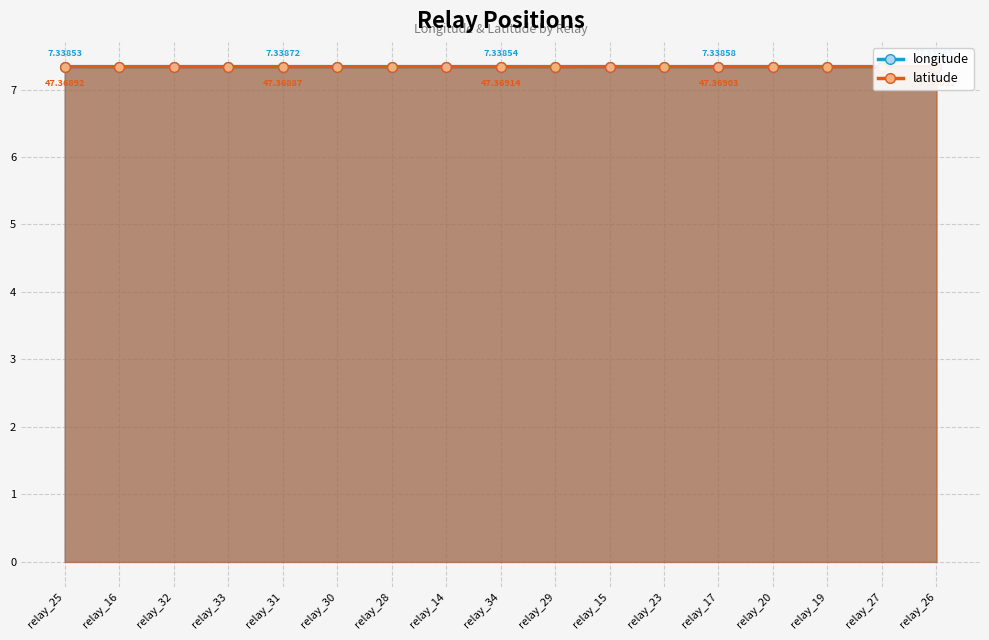

In latitude, how many points are lower than both neighbors (excluding endpoints)?

5